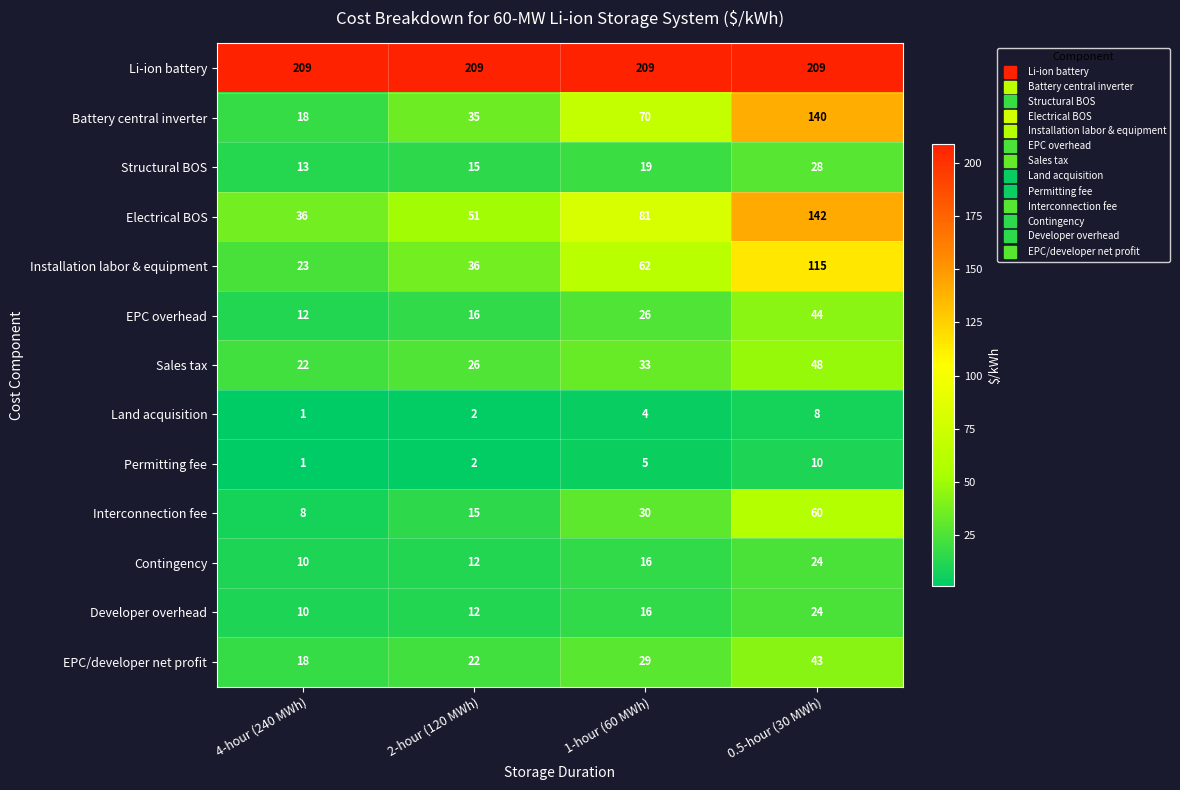

How many Interconnection fee values are between 15 and 60?

3